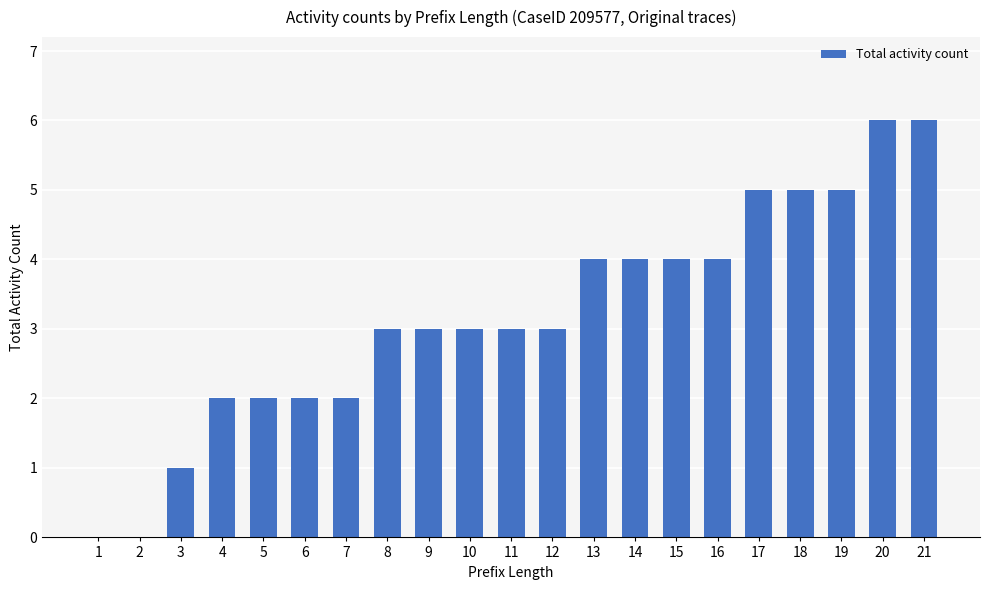

How many series are shown in this chart?

1